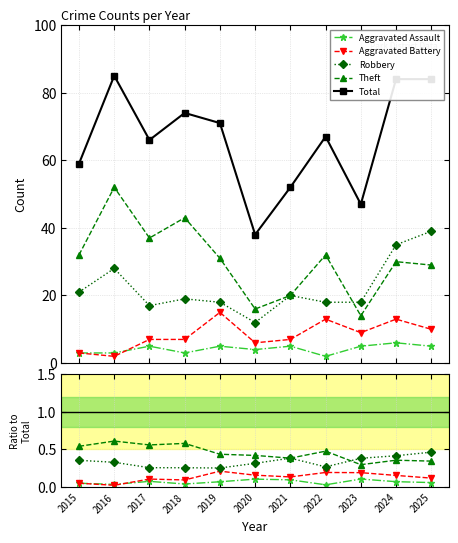

Reading left to right, extract all data points from this chart.

Aggravated Assault: 2015=0.1	2016=0.0	2017=0.1	2018=0.0	2019=0.1	2020=0.1	2021=0.1	2022=0.0	2023=0.1	2024=0.1	2025=0.1
Aggravated Battery: 2015=0.1	2016=0.0	2017=0.1	2018=0.1	2019=0.2	2020=0.2	2021=0.1	2022=0.2	2023=0.2	2024=0.2	2025=0.1
Robbery: 2015=0.4	2016=0.3	2017=0.3	2018=0.3	2019=0.3	2020=0.3	2021=0.4	2022=0.3	2023=0.4	2024=0.4	2025=0.5
Theft: 2015=0.5	2016=0.6	2017=0.6	2018=0.6	2019=0.4	2020=0.4	2021=0.4	2022=0.5	2023=0.3	2024=0.4	2025=0.3
Total: 2015=59.0	2016=85.0	2017=66.0	2018=74.0	2019=71.0	2020=38.0	2021=52.0	2022=67.0	2023=47.0	2024=84.0	2025=84.0